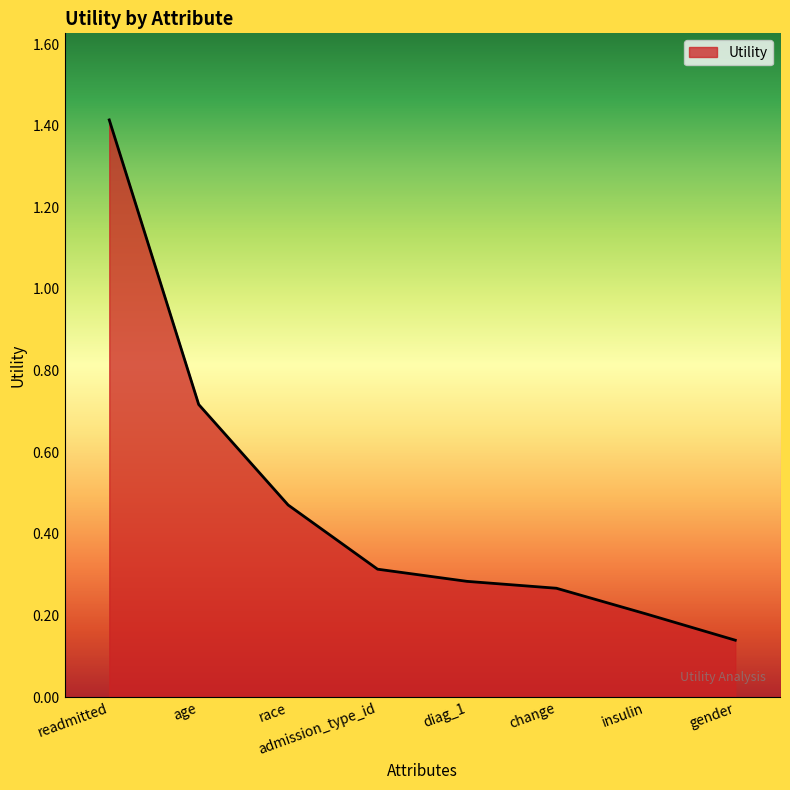

What is the difference between the values at age and diag_1?

0.4